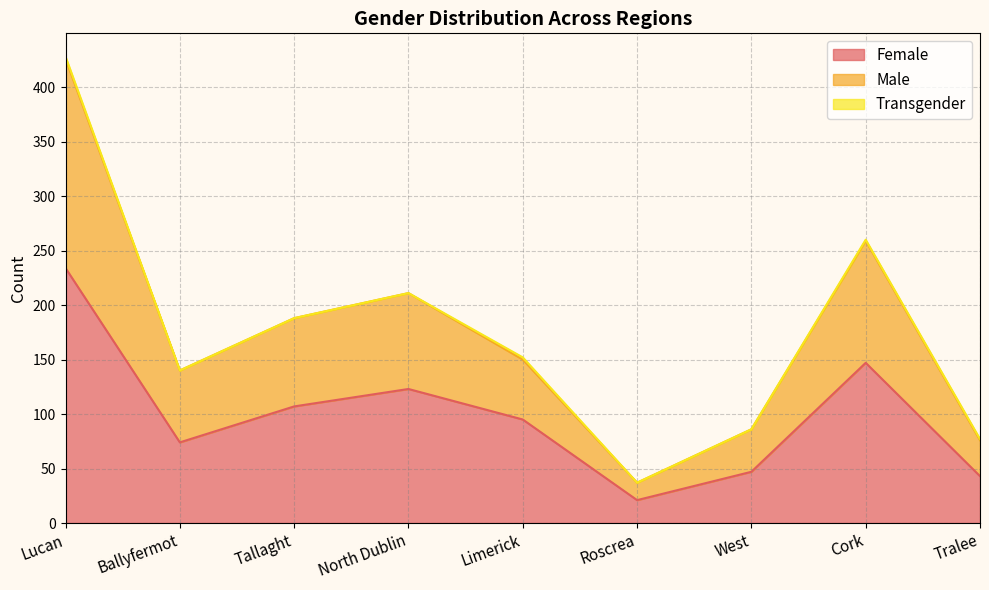

True or false: Female and Male intersect in this chart.

False